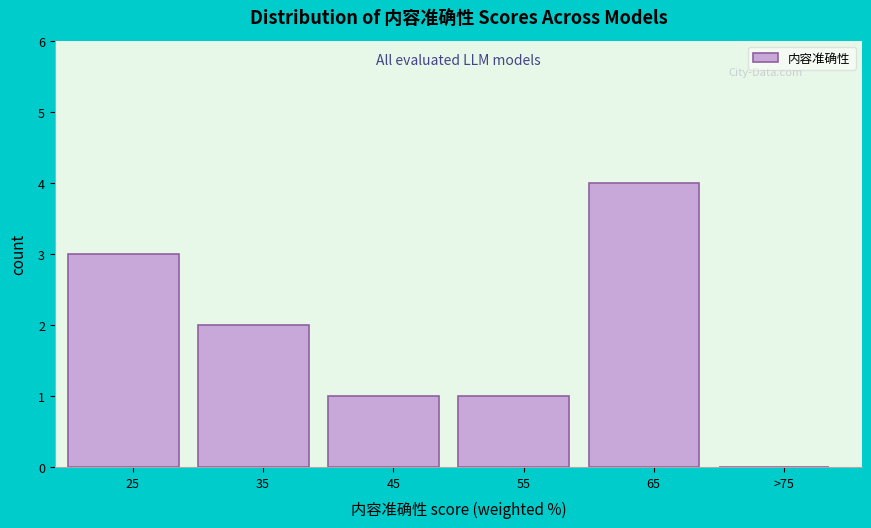

Reading left to right, what are all the values shown in this chart?

25=3	35=2	45=1	55=1	65=4	>75=0